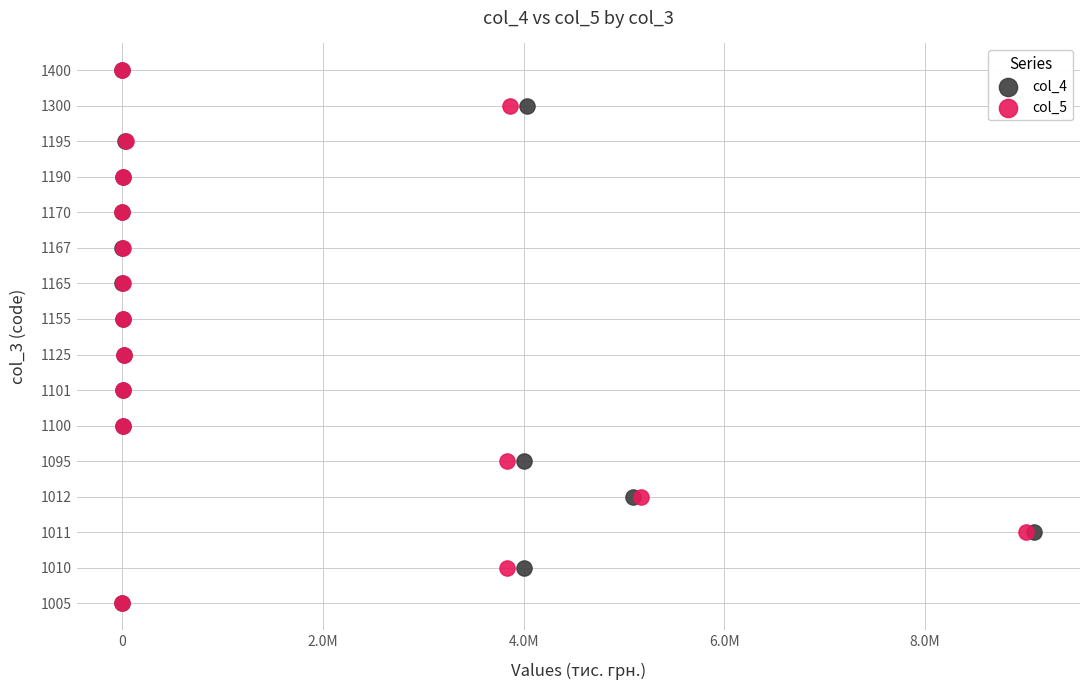

What are all the series names shown in the legend?

col_4, col_5